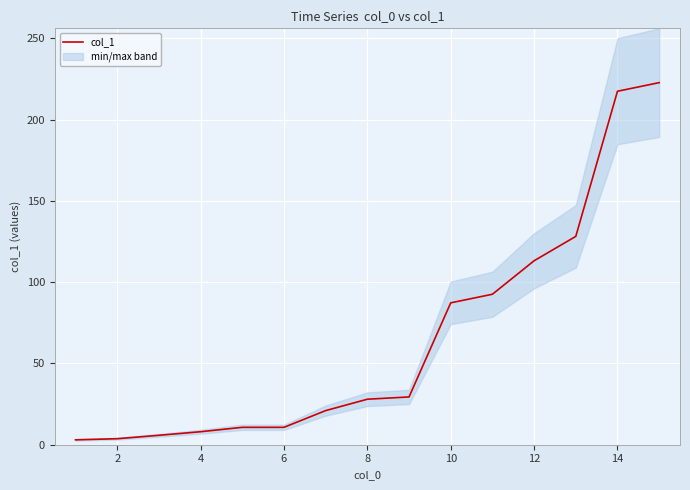

Count the number of values greater than 28.

7